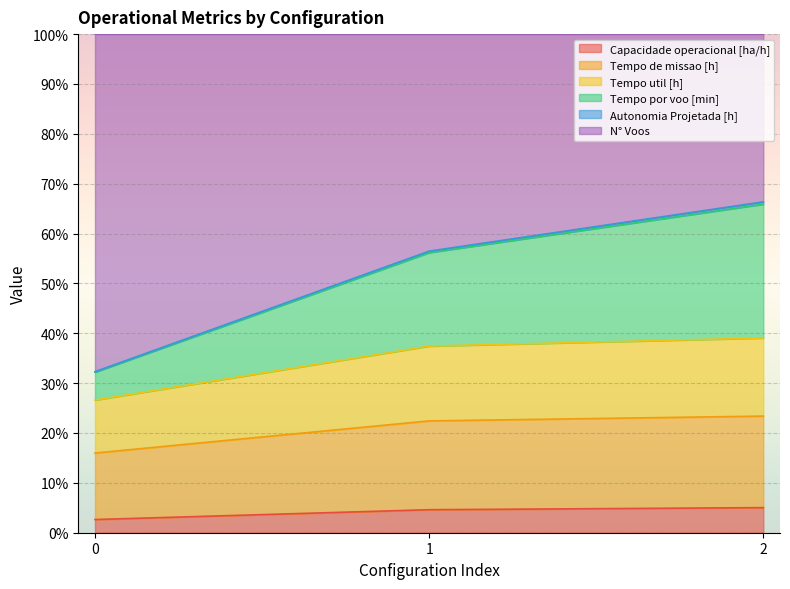

True or false: N° Voos has a value of 32.2 at 0.

True